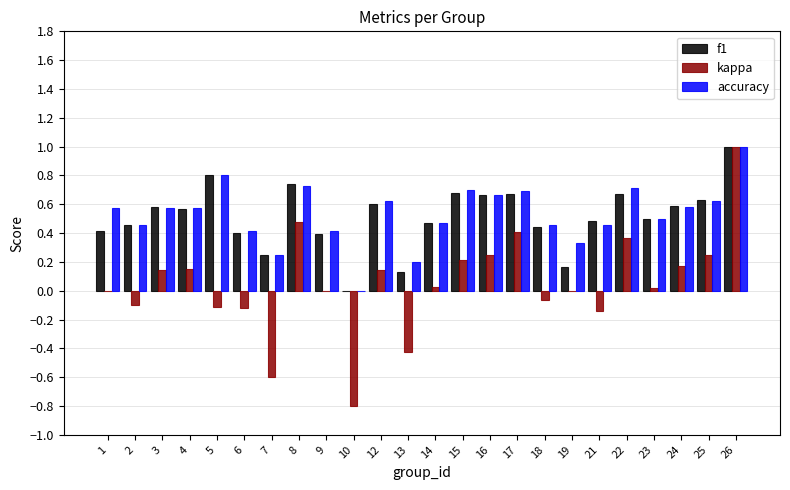

The value of f1 at 16 is 0.7. True or false?

True